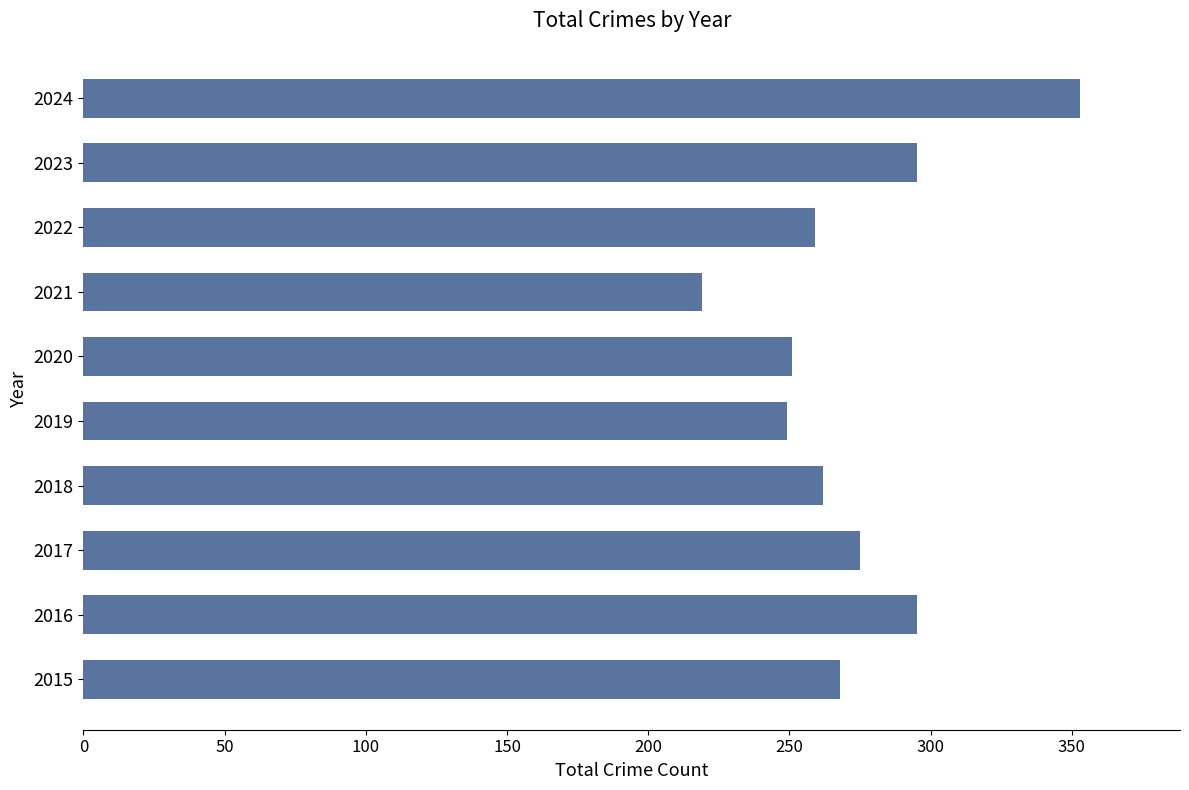

How many distinct data groups are displayed?

1